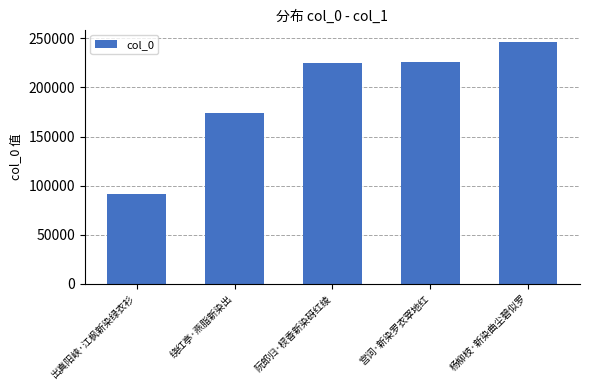

At which category does the chart reach its minimum across all series?

出真阳峡·江枫新染绿衣衫